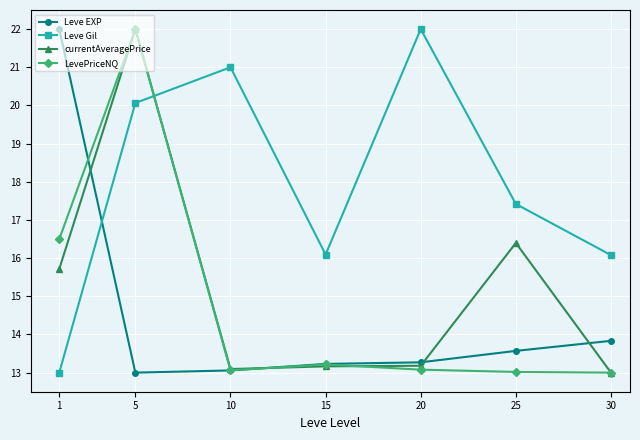

What is the difference between the highest and lowest values at 5?

9.0